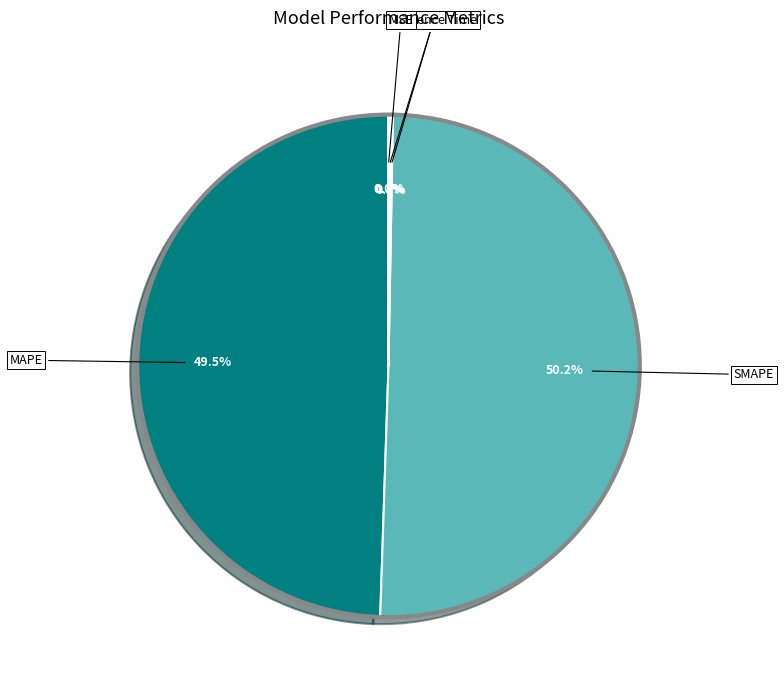

Which has a higher value, MAPE or SMAPE?

SMAPE